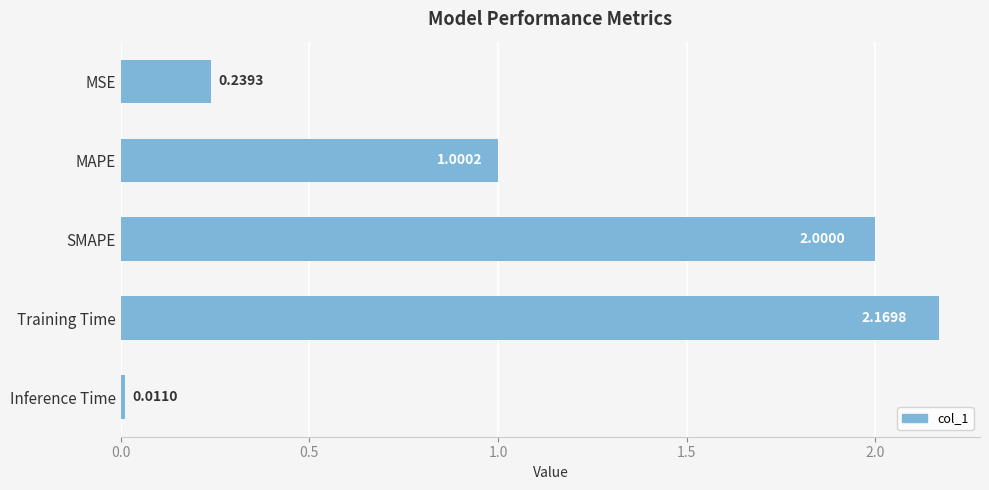

Rank the categories by value from highest to lowest.

Training Time, SMAPE, MAPE, MSE, Inference Time